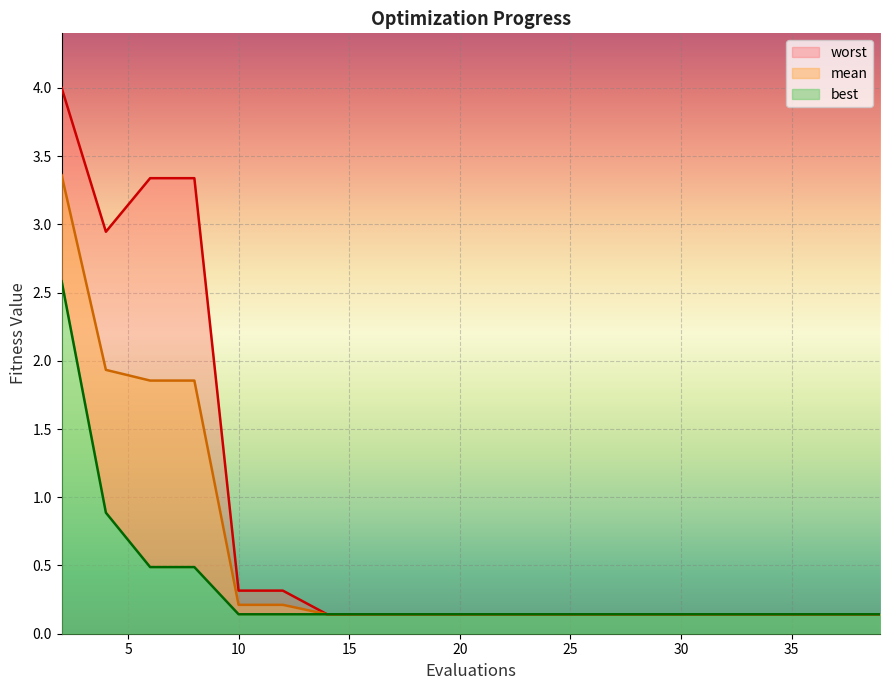

True or false: mean has more than 1 points higher than both neighbors.

False